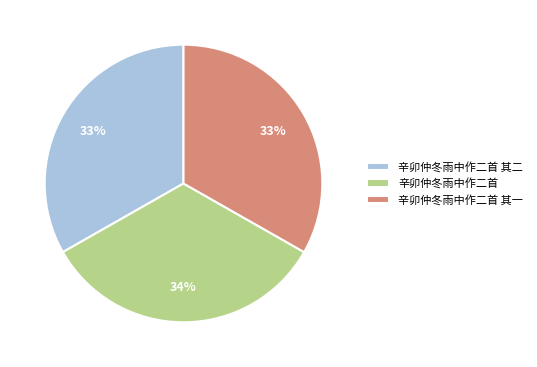

To the nearest percent, what portion does 辛卯仲冬雨中作二首 represent?

34%